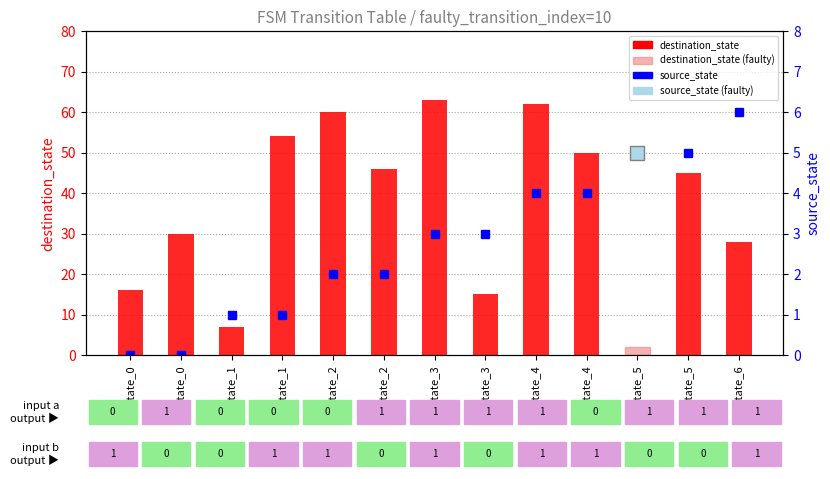

At which label does destination_state reach its minimum?

state_5